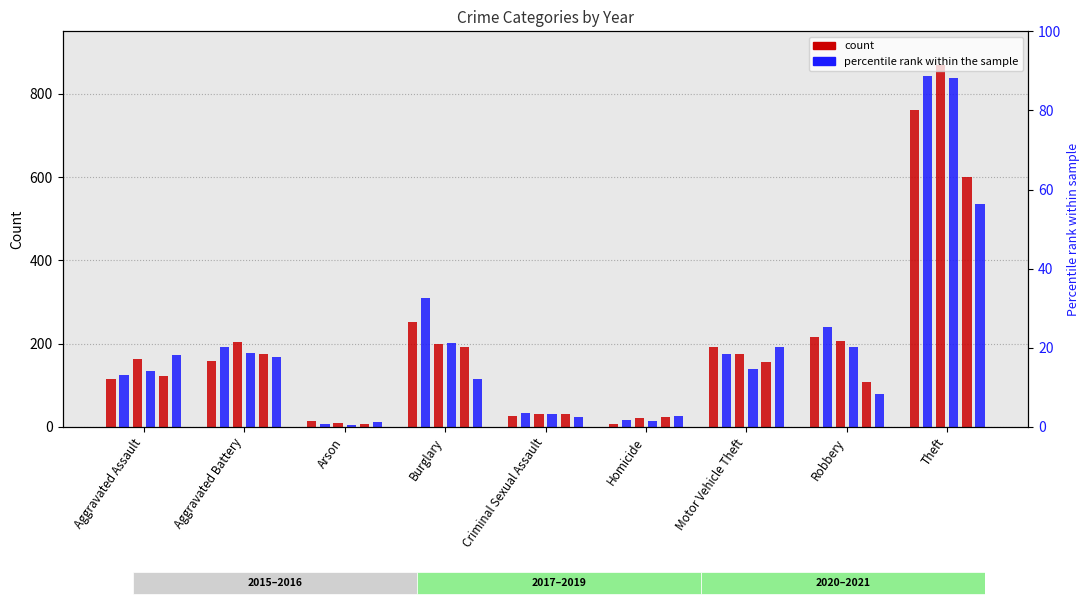

Reading right to left, what are all the values shown in this chart?

2015: 760	217	192	6	27	252	14	159	115
2016: 842	239	174	16	34	309	8	191	125
2017: 870	206	175	22	30	198	9	204	162
2018: 838	193	140	14	31	202	5	177	135
2020: 600	108	156	23	31	193	7	175	123
2021: 535	80	192	27	24	116	11	168	173